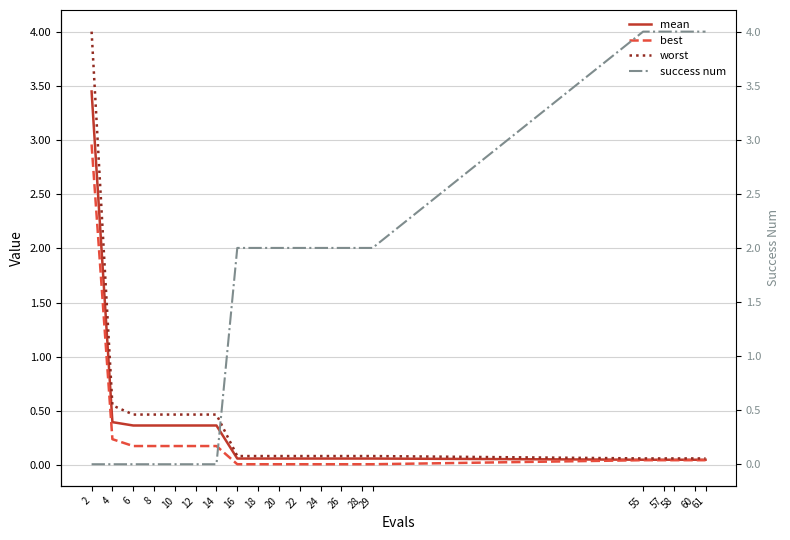

True or false: best and worst cross at least once.

False